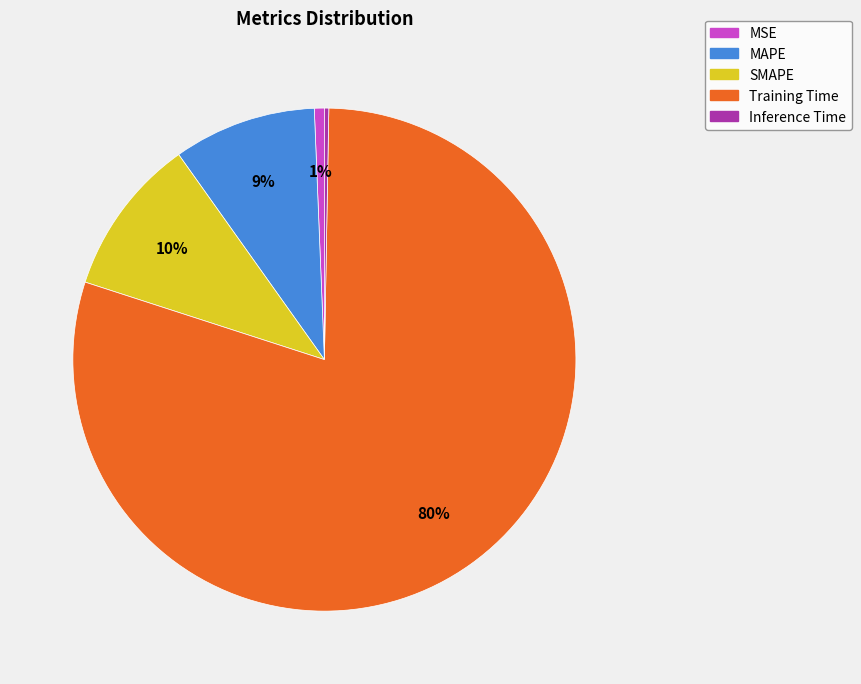

Which category accounts for the majority?

Training Time